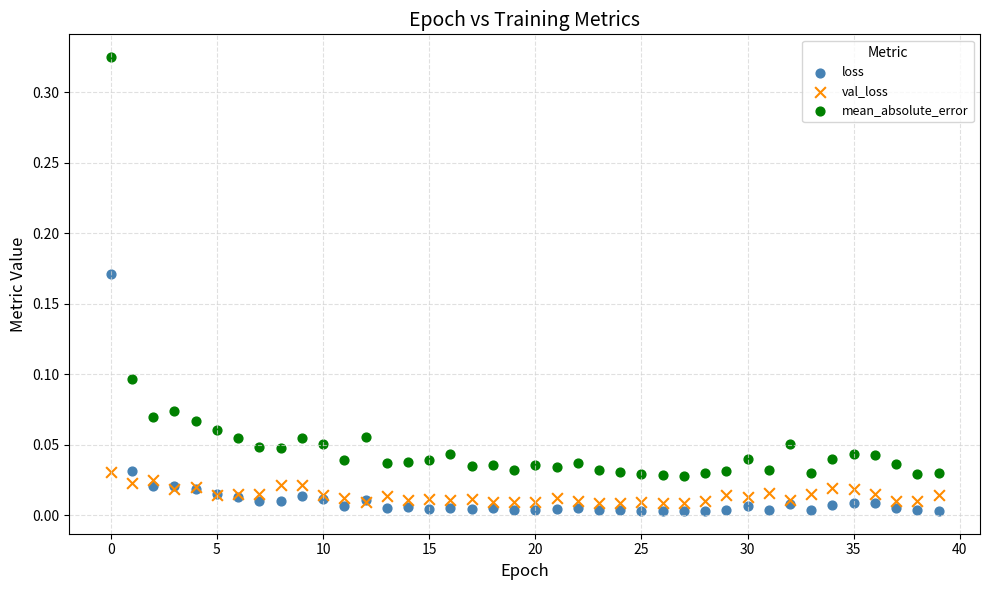

Which series contains the highest Y value?

mean_absolute_error